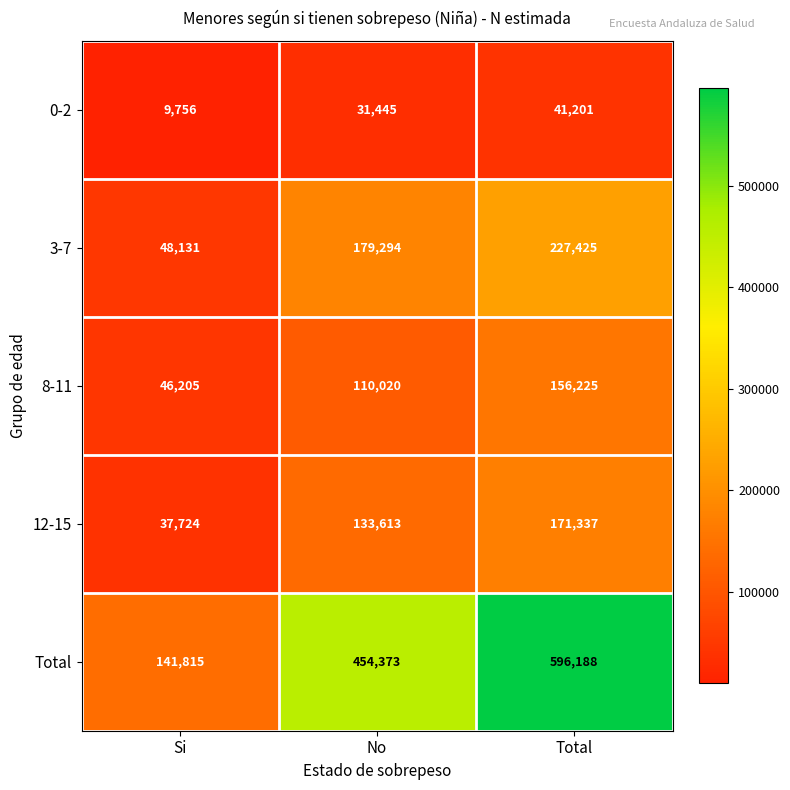

What is the difference between the highest and lowest values at No?

422928